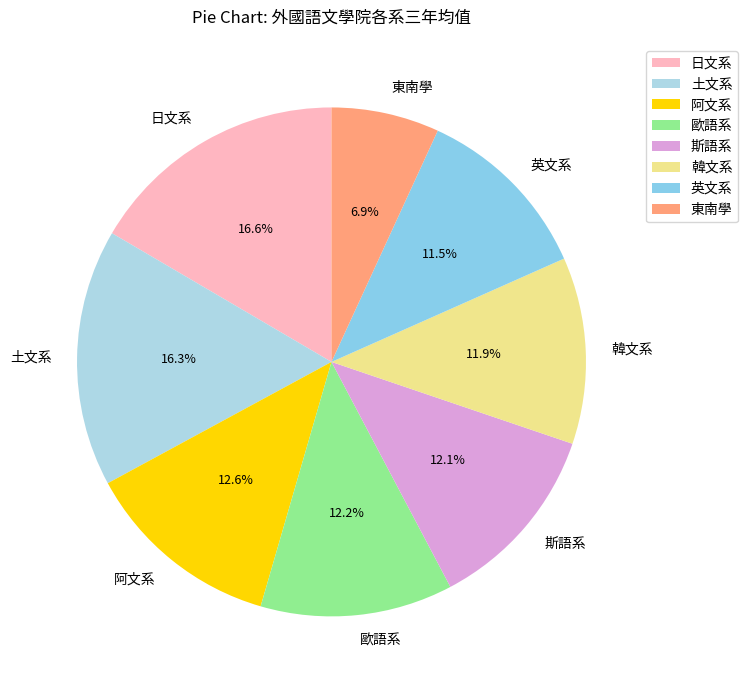

What is the smallest slice in the pie chart?

東南學